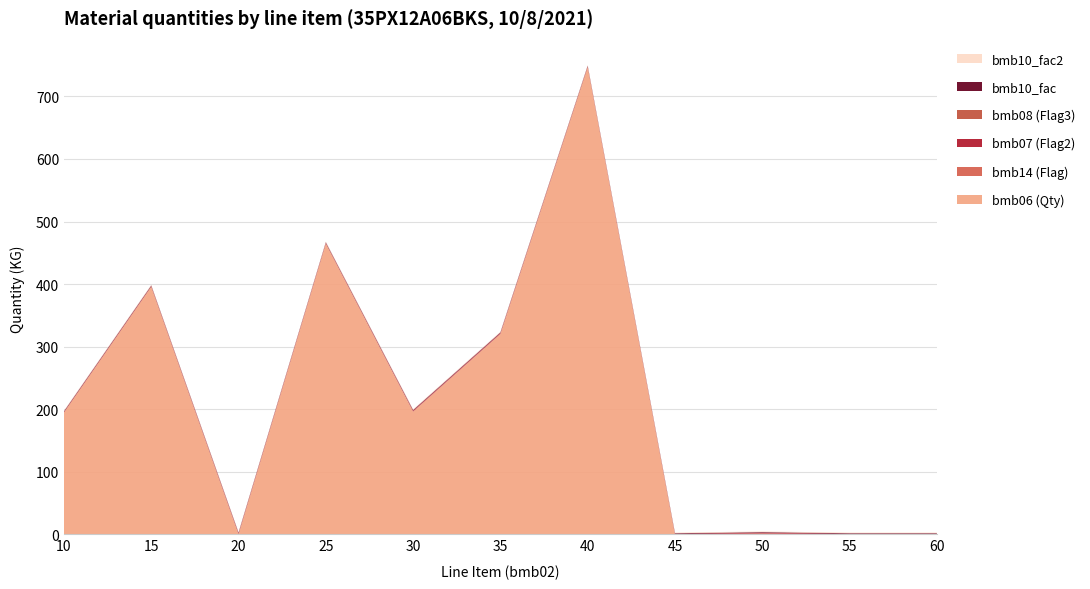

Reading left to right, extract all data points from this chart.

bmb06: 10=195.0	15=396.0	20=0.0	25=465.0	30=196.0	35=320.0	40=747.0	45=0.0	50=0.8	55=0.0	60=0.0
bmb14: 10=0.0	15=0.0	20=1.0	25=0.0	30=1.0	35=1.0	40=0.0	45=0.0	50=1.0	55=0.0	60=0.0
bmb07: 10=1.0	15=1.0	20=1.0	25=1.0	30=1.0	35=1.0	40=1.0	45=1.0	50=1.0	55=1.0	60=1.0
bmb08: 10=0.0	15=0.0	20=0.0	25=0.0	30=0.0	35=0.0	40=0.0	45=0.0	50=0.0	55=0.0	60=0.0
bmb10_fac: 10=1.0	15=1.0	20=1.0	25=1.0	30=1.0	35=1.0	40=1.0	45=1.0	50=1.0	55=1.0	60=1.0
bmb10_fac2: 10=1.0	15=1.0	20=1.0	25=1.0	30=1.0	35=1.0	40=1.0	45=1.0	50=1.0	55=1.0	60=1.0